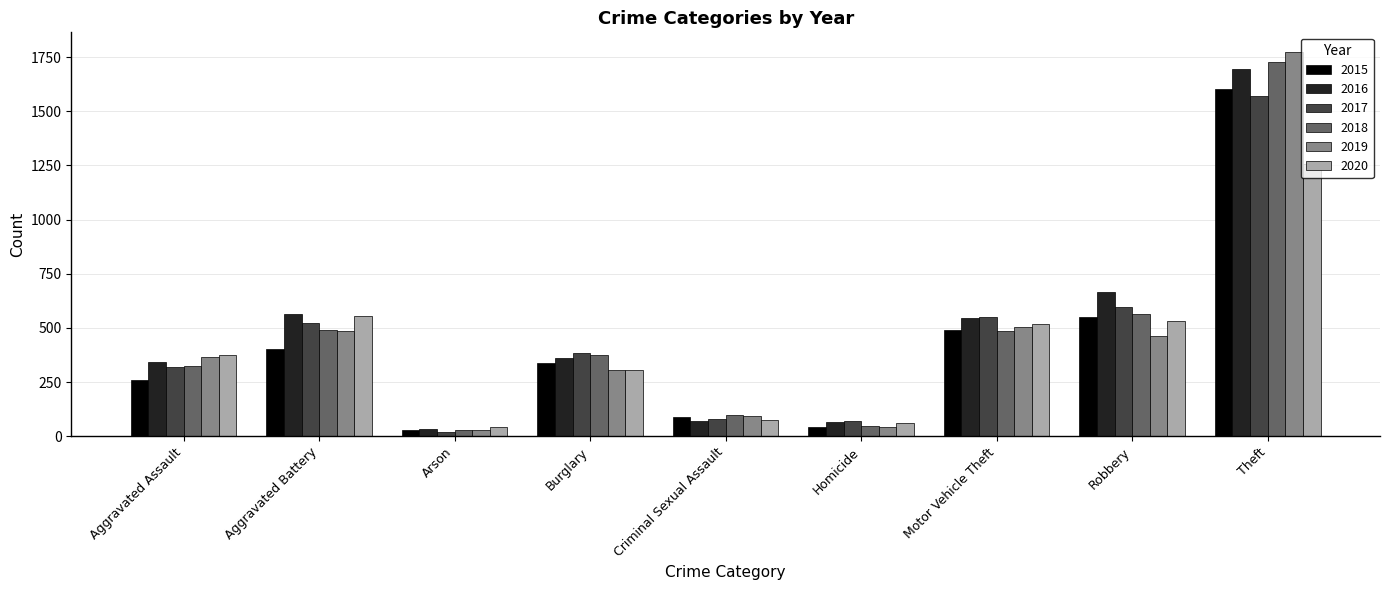

Are the bars horizontal?

No